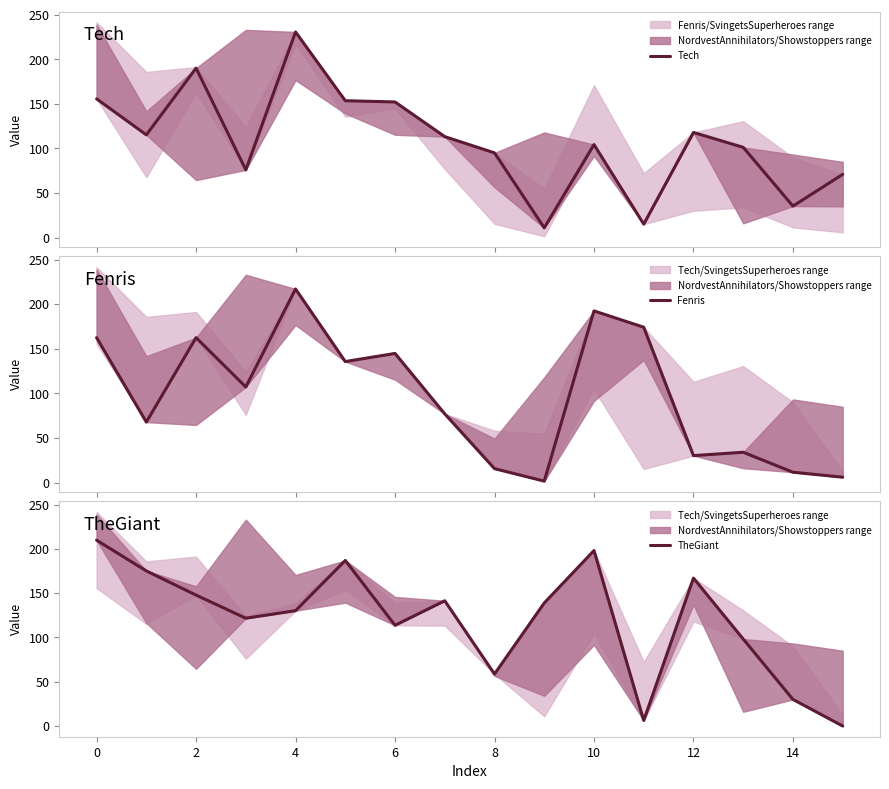

What is the minimum value for Tech?

11.0